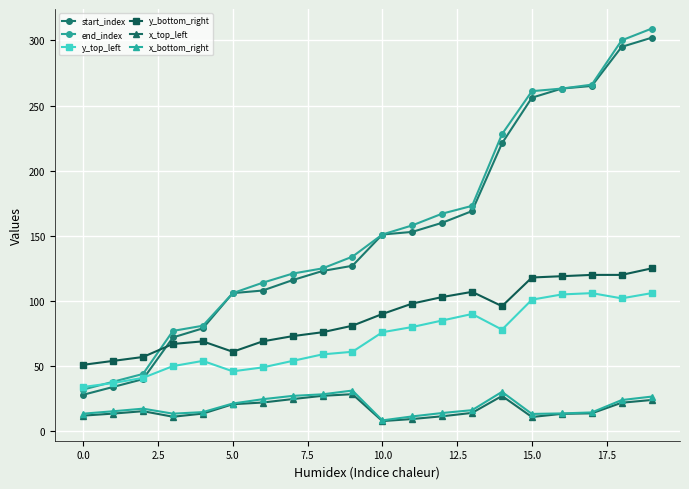

True or false: y_top_left and x_top_left cross at least once.

False